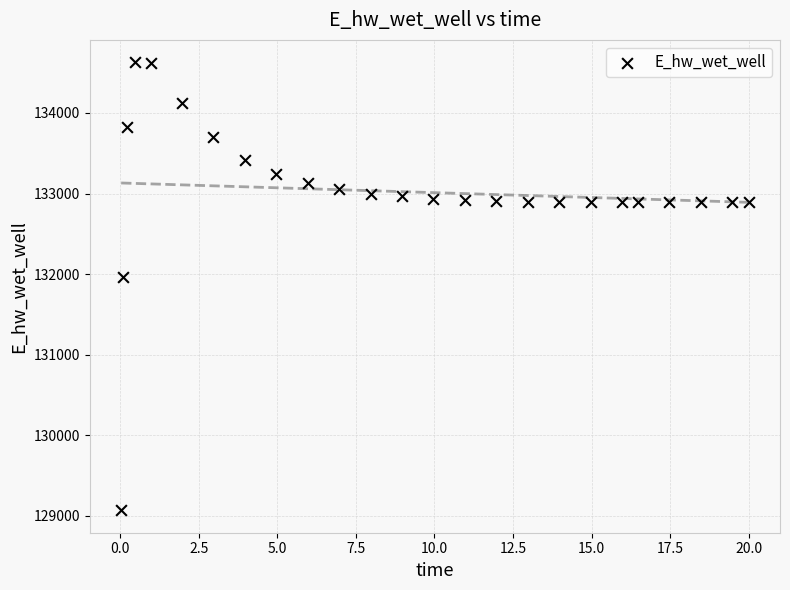

What is the range of Y values (max minus min)?

5558.0